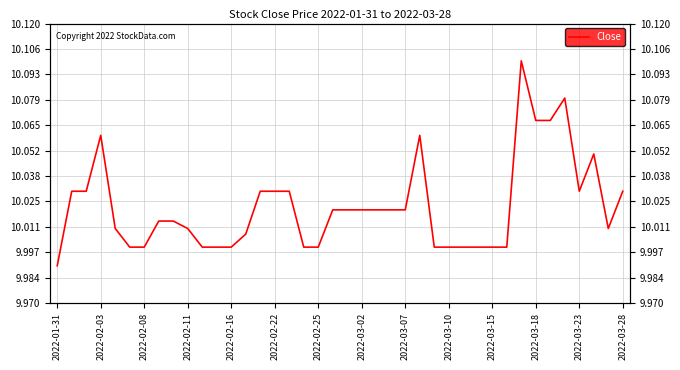

What is the average value?

10.0